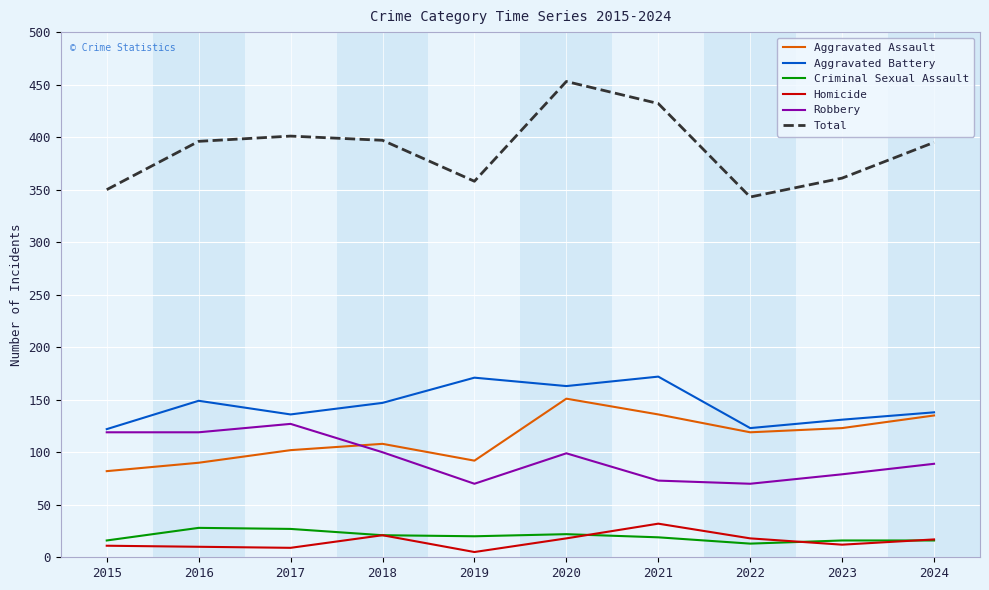

What is the greatest value displayed?

453